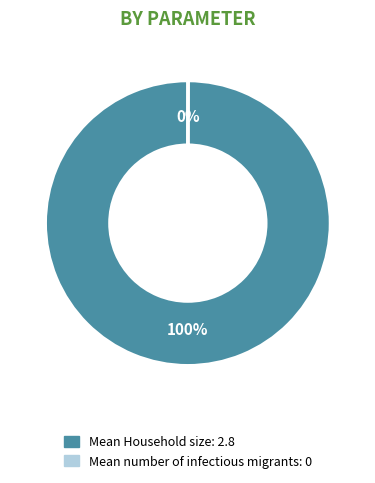

Which category has the biggest portion of the pie?

Mean Household size